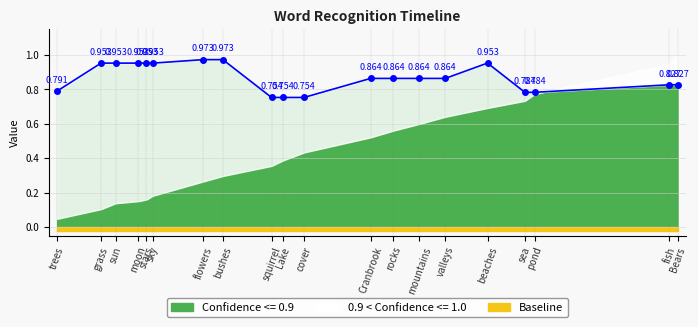

Reading left to right, transcribe all the data shown in this chart.

trees=0.8	grass=1.0	sun=1.0	moon=1.0	stars=1.0	sky=1.0	flowers=1.0	bushes=1.0	squirrel=0.8	Lake=0.8	cover=0.8	Cranbrook=0.9	rocks=0.9	mountains=0.9	valleys=0.9	beaches=1.0	sea=0.8	pond=0.8	fish=0.8	Bears=0.8